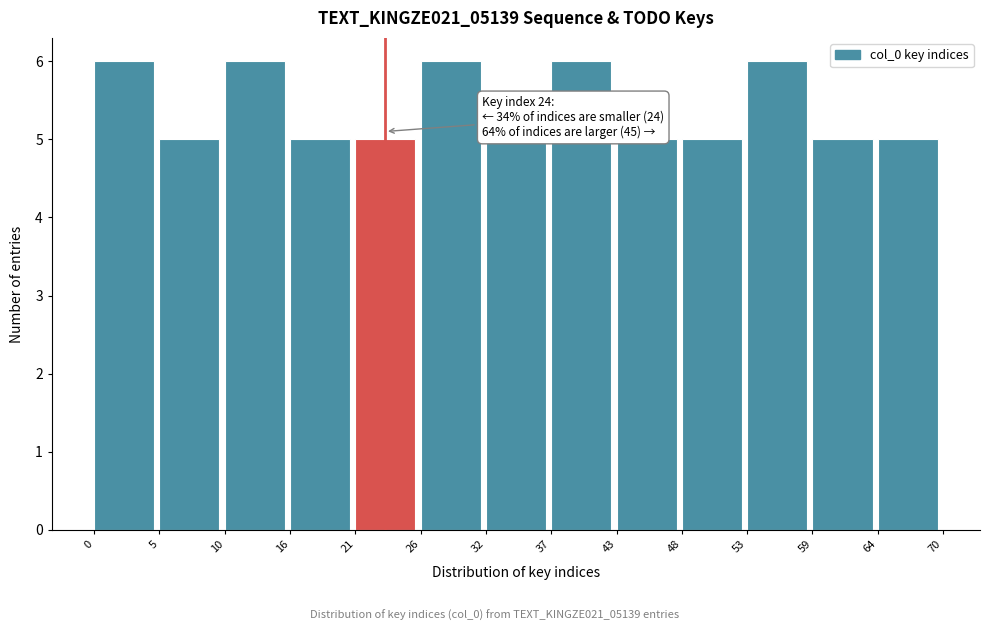

Reading left to right, extract all data points from this chart.

0=6	5=5	10=6	16=5	21=5	26=6	32=5	37=6	43=5	48=5	53=6	59=5	64=5